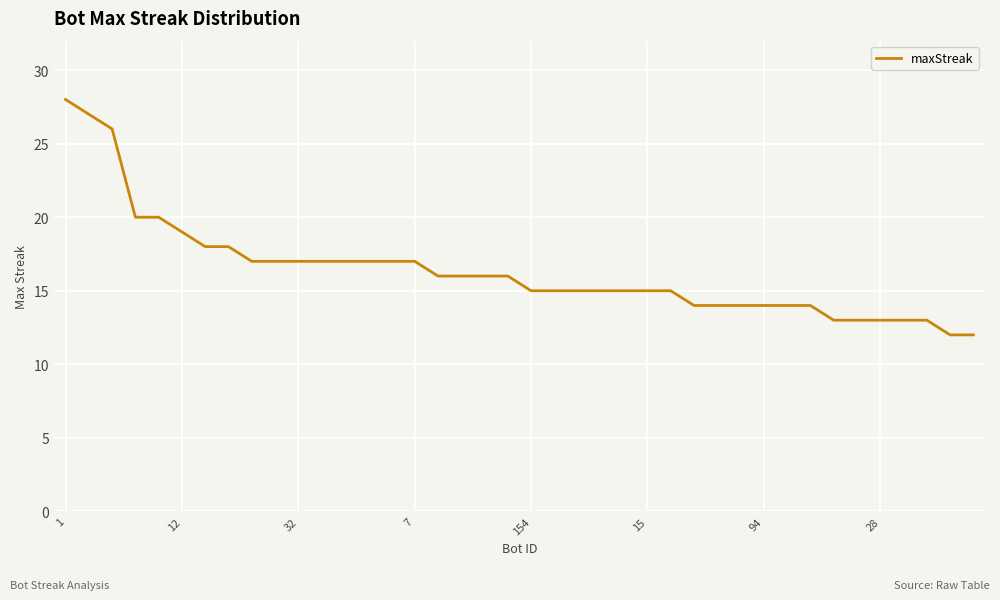

What is the difference between the maximum and minimum values?

16